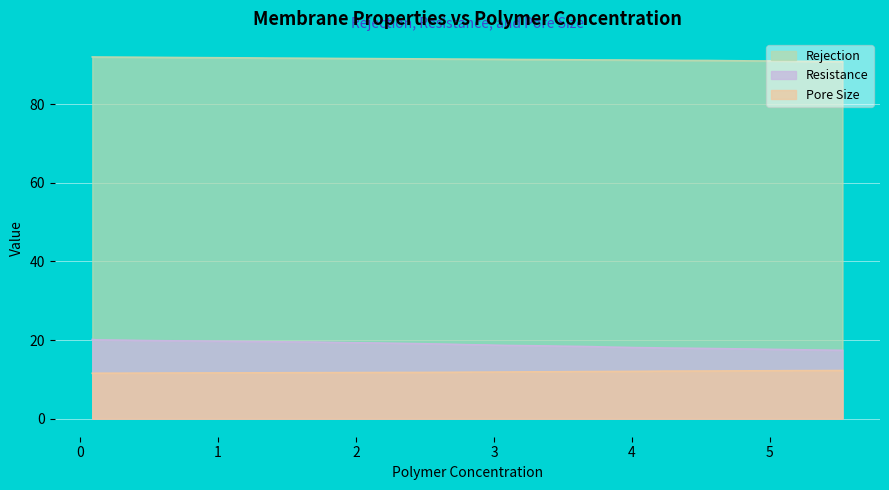

Rank the series by their maximum value, from highest to lowest.

Rejection, Resistance, Pore Size